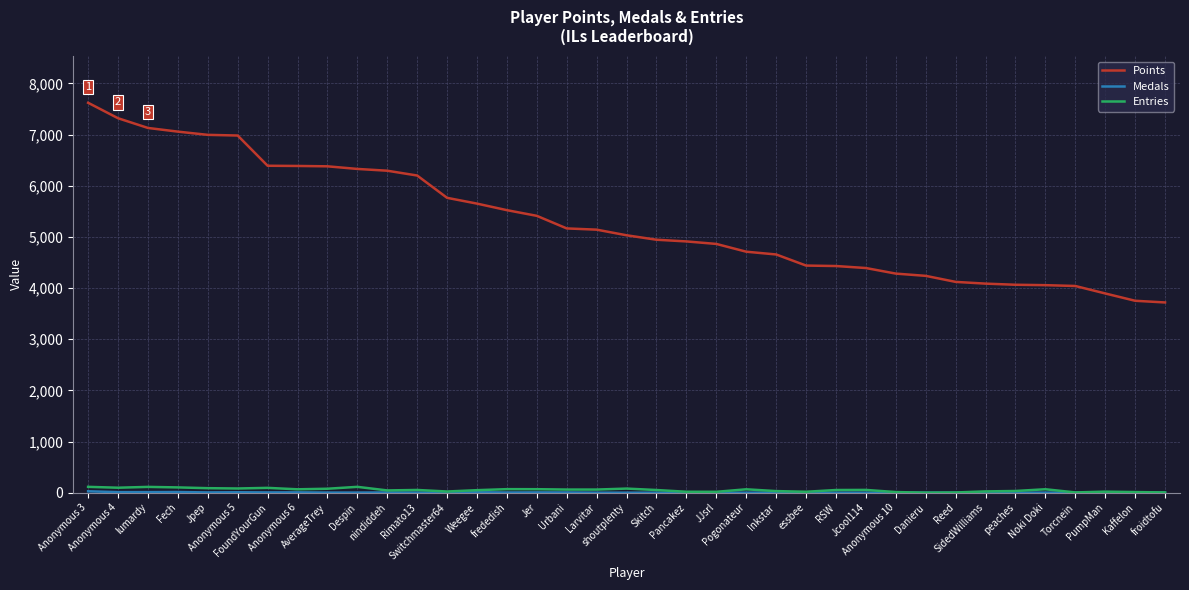

True or false: Entries and Points intersect in this chart.

False